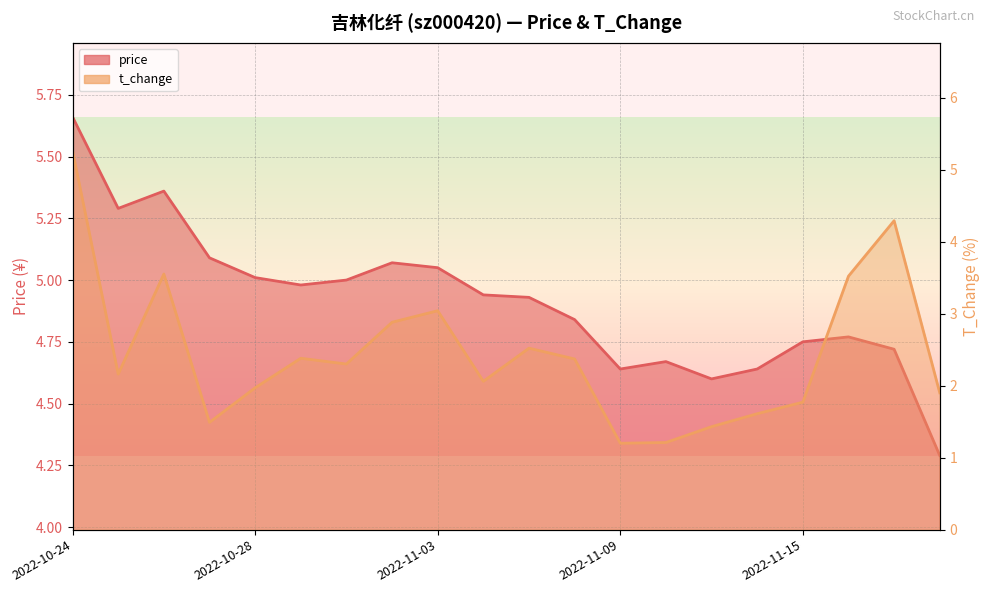

What is the difference between the second highest and second lowest values in the t_change series?

3.1